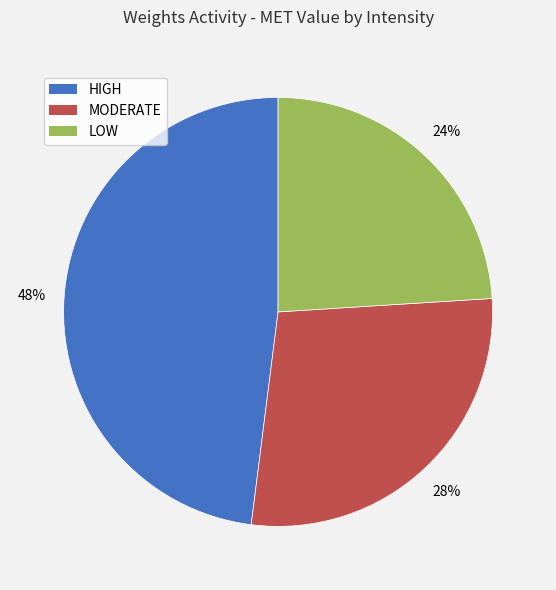

Which slice is the largest?

HIGH